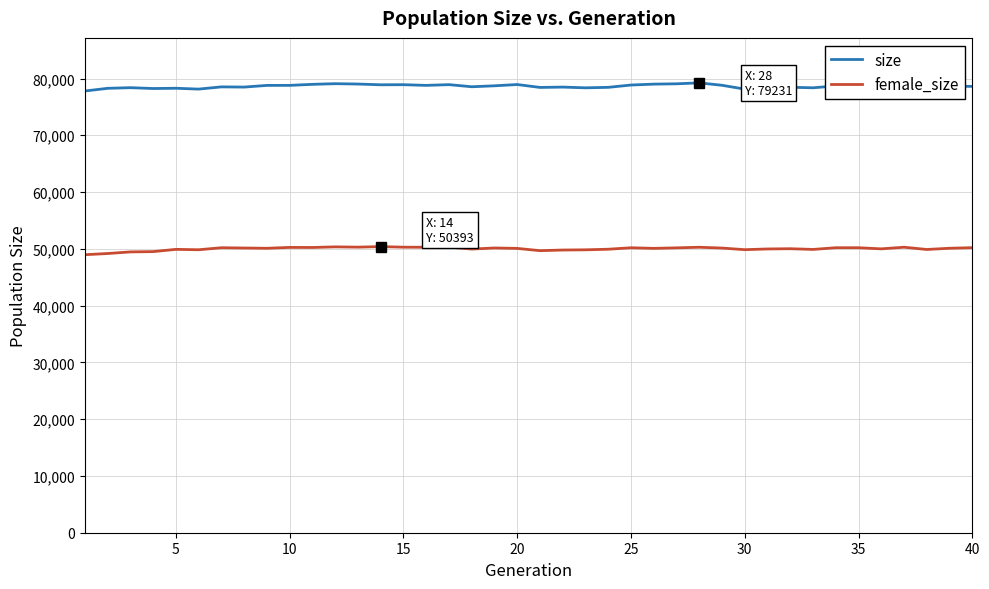

True or false: female_size and size cross at least once.

False